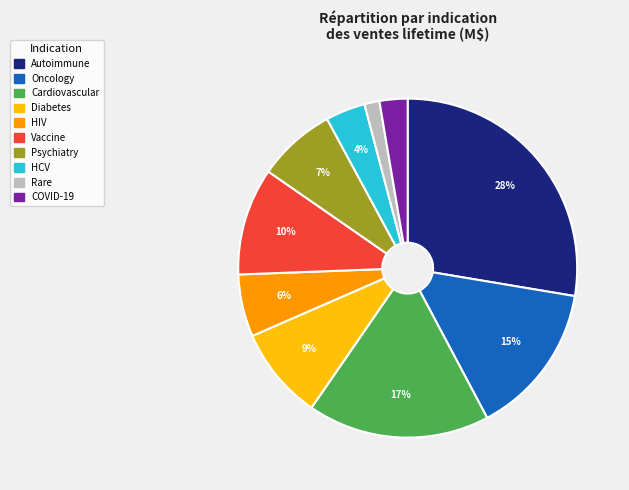

Is the sum of Autoimmune and Vaccine greater than half?

No